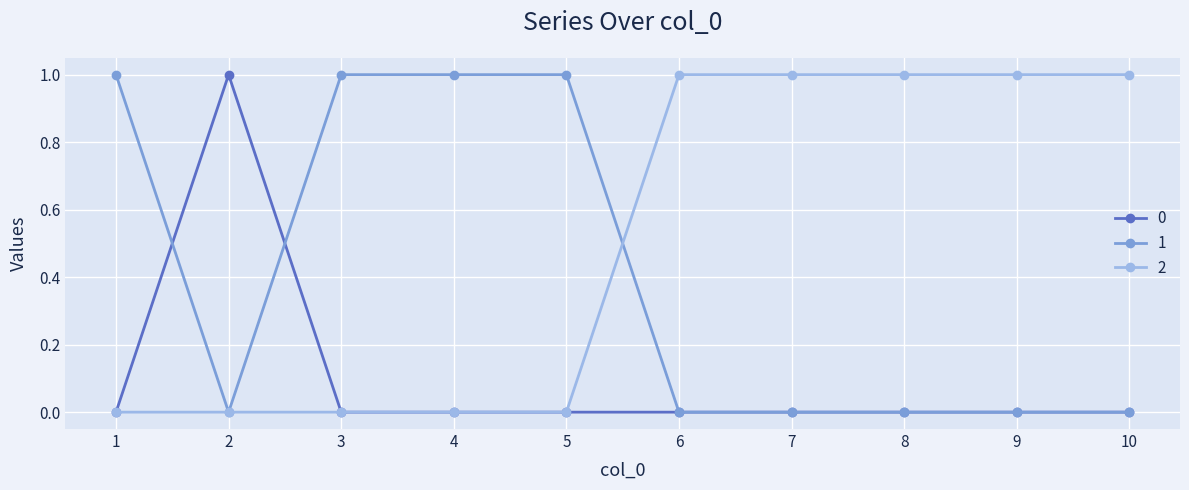

True or false: 2 has a value of 1 at 4.

False